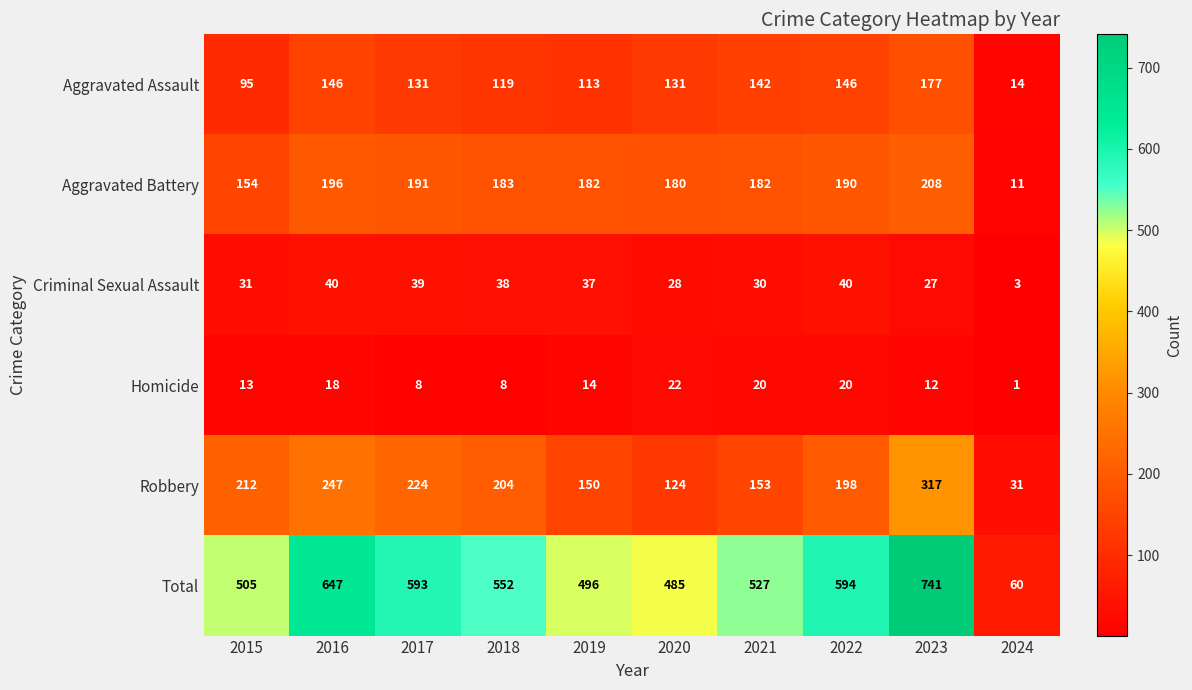

What is the minimum value shown in the chart?

1